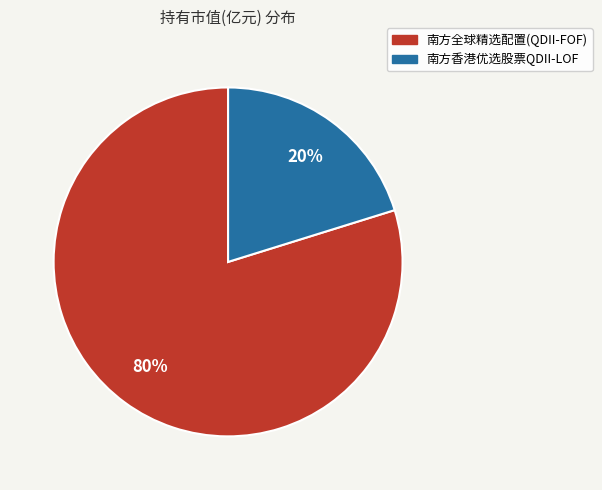

Which has a higher value, 南方全球精选配置(QDII-FOF) or 南方香港优选股票QDII-LOF?

南方全球精选配置(QDII-FOF)